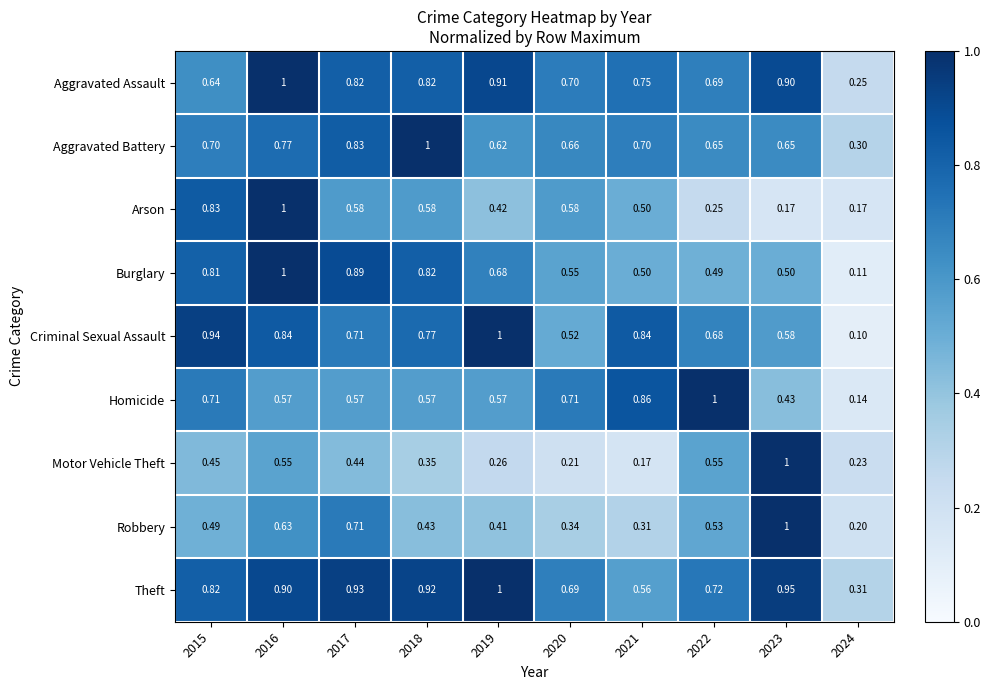

Which series changed the most between 2019 and 2024?

Criminal Sexual Assault